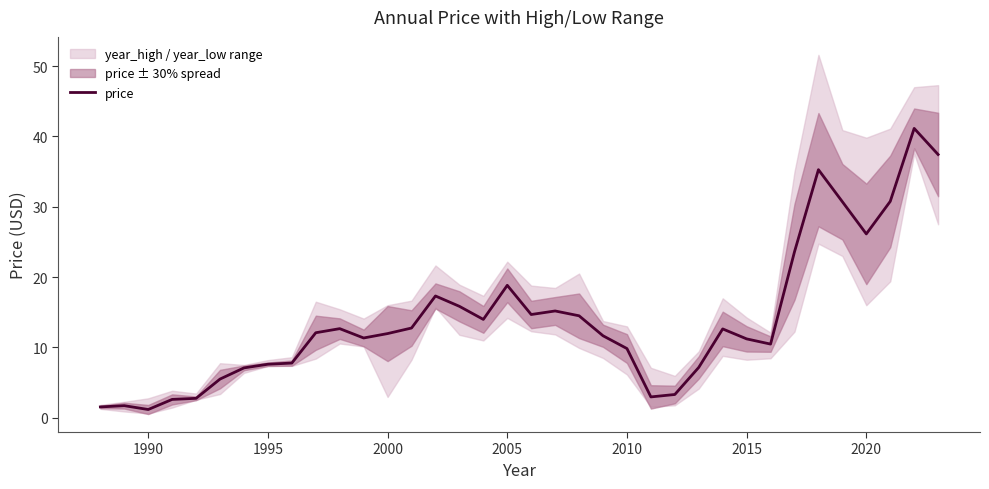

Reading left to right, extract all data points from this chart.

1.5	1.7	1.2	2.6	2.8	5.5	7.1	7.6	7.8	12.1	12.7	11.3	12.0	12.8	17.3	15.8	14.0	18.8	14.7	15.2	14.5	11.7	9.8	3.0	3.3	7.2	12.6	11.2	10.5	23.6	35.3	30.7	26.1	30.8	41.1	37.4